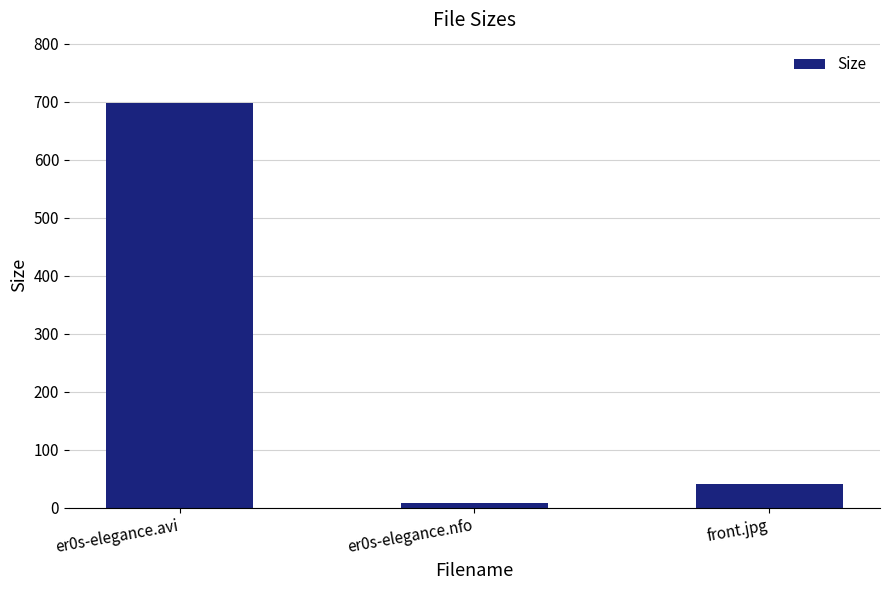

Rank the categories by value from highest to lowest.

er0s-elegance.avi, front.jpg, er0s-elegance.nfo